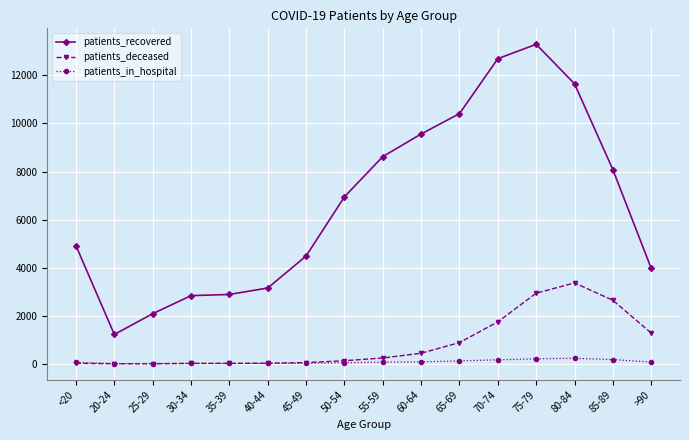

Count the number of categories in the chart.

16